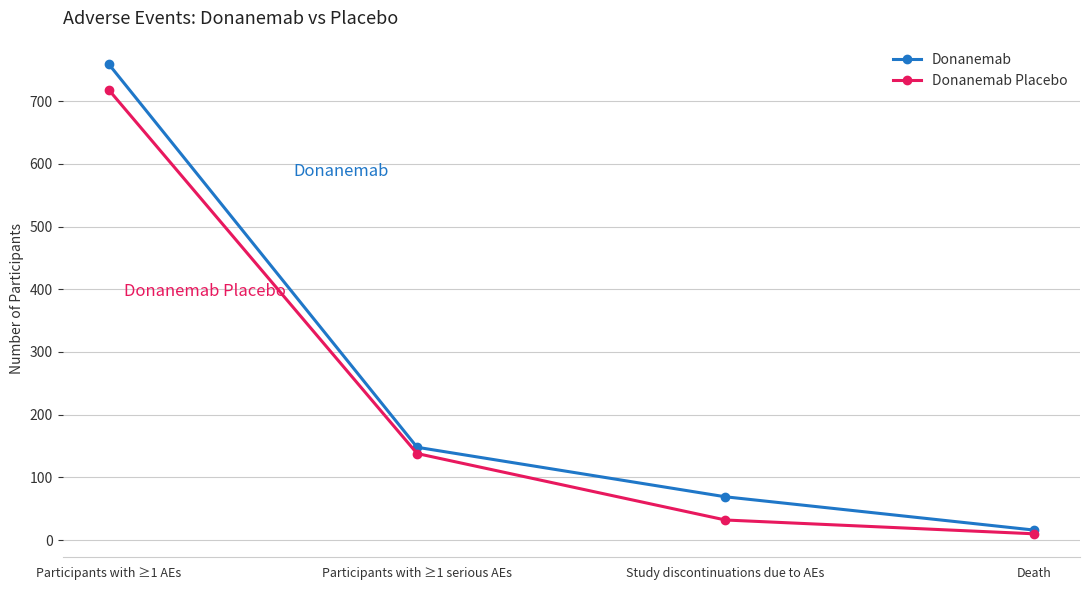

Which category has the highest value in the Donanemab series?

Participants with ≥1 AEs